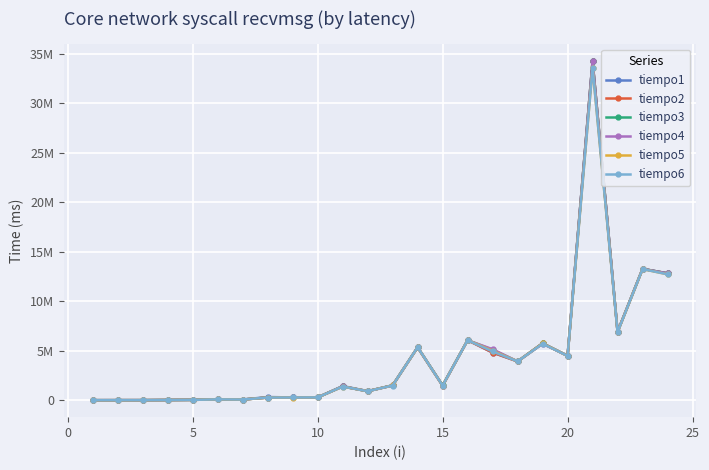

How many interior local valleys does the tiempo3 series have?

6